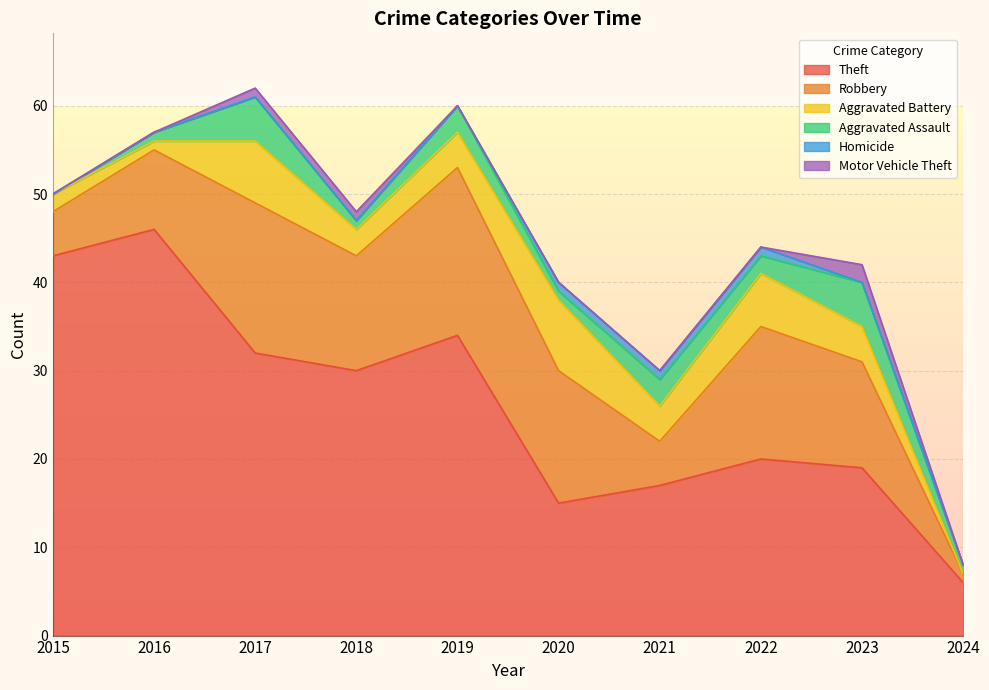

Does the chart display data point markers on the line(s)?

No